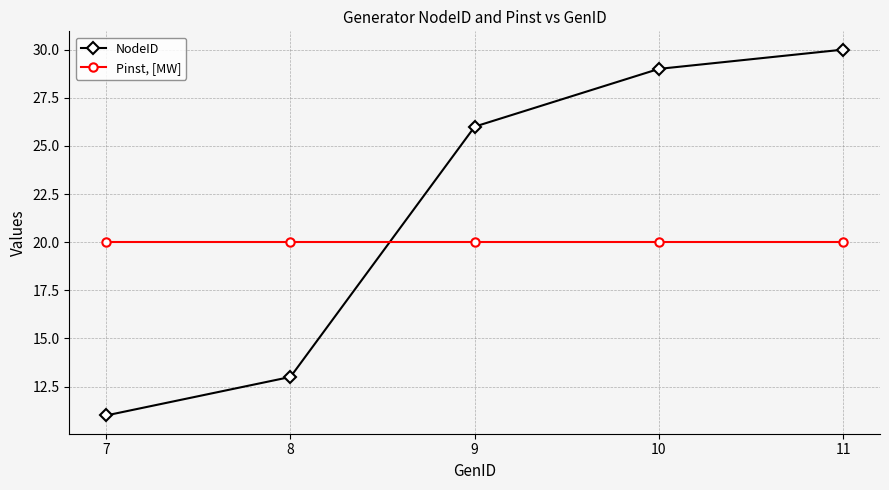

What value does the NodeID series have at 9?

26